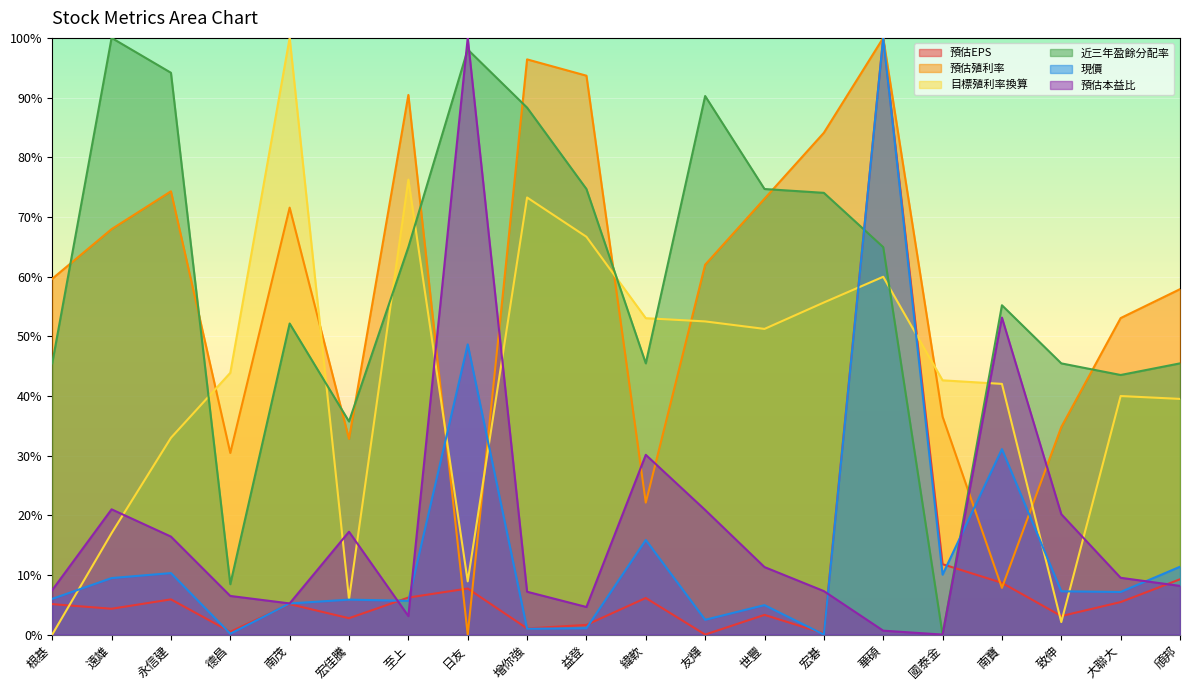

Reading left to right, what are all the values shown in this chart?

預估EPS: 5.1	4.3	5.9	0.5	5.1	2.7	6.2	7.7	1.0	1.6	6.1	0.0	3.3	0.2	100.0	11.8	8.7	3.1	5.4	9.3
預估殖利率: 59.6	68.0	74.3	30.4	71.6	32.8	90.4	0.0	96.4	93.7	22.1	62.0	73.0	84.1	100.0	36.5	7.8	34.8	53.0	57.9
目標殖利率換算: 0.0	17.0	33.0	43.9	100.0	5.9	76.2	8.9	73.2	66.7	53.0	52.5	51.2	55.7	60.0	42.6	42.0	2.1	40.0	39.5
近三年盈餘分配率: 45.5	100.0	94.2	8.4	52.1	35.7	64.9	98.1	88.3	74.7	45.5	90.3	74.7	74.0	64.9	0.0	55.2	45.5	43.5	45.5
現價: 6.0	9.5	10.3	0.1	5.2	5.9	5.7	48.6	1.0	1.1	15.9	2.5	4.9	0.0	100.0	10.0	31.1	7.3	7.1	11.4
預估本益比: 7.4	21.0	16.4	6.5	5.2	17.2	3.1	100.0	7.2	4.6	30.1	20.9	11.3	7.3	0.7	0.0	53.1	20.2	9.5	8.2